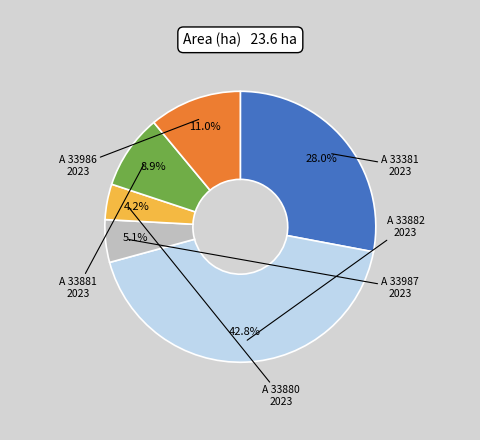

Is there any slice that represents more than half of the pie?

No